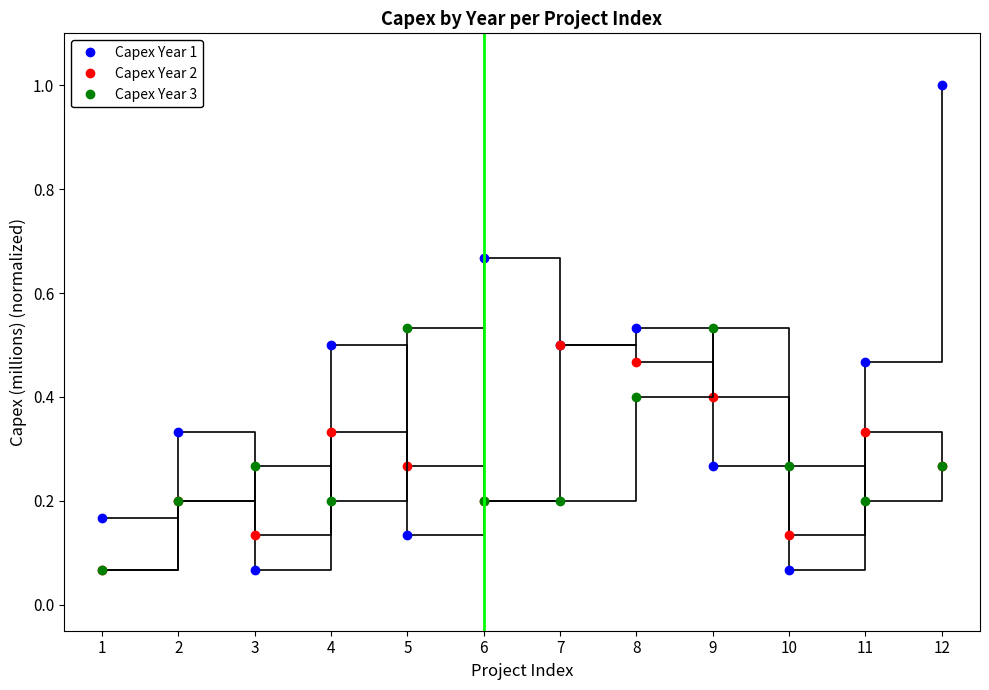

Is this an area chart (filled region under the line)?

No